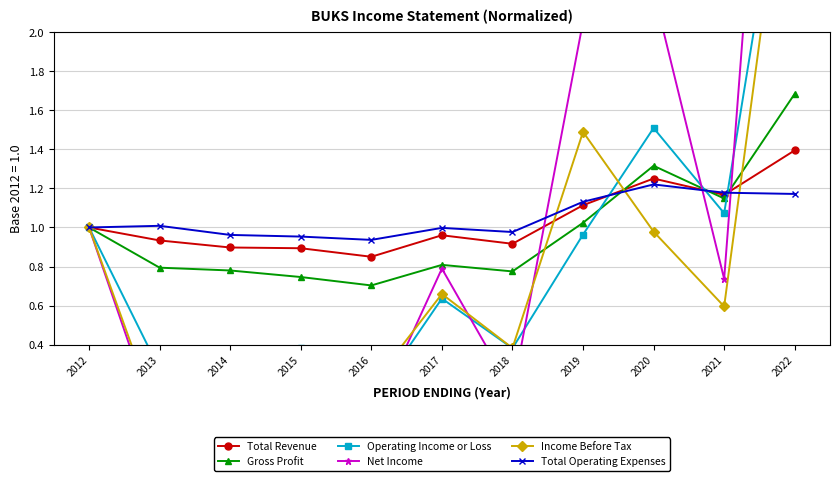

Which category has the highest value in the Income Before Tax series?

2022